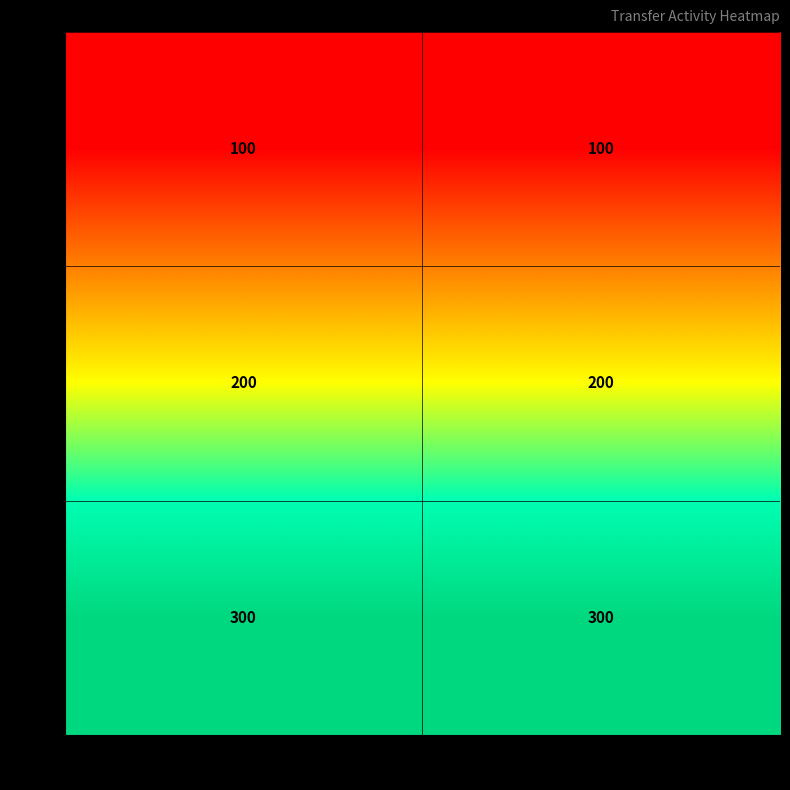

Reading right to left, extract all data points from this chart.

100: 100	100
200: 200	200
300: 300	300